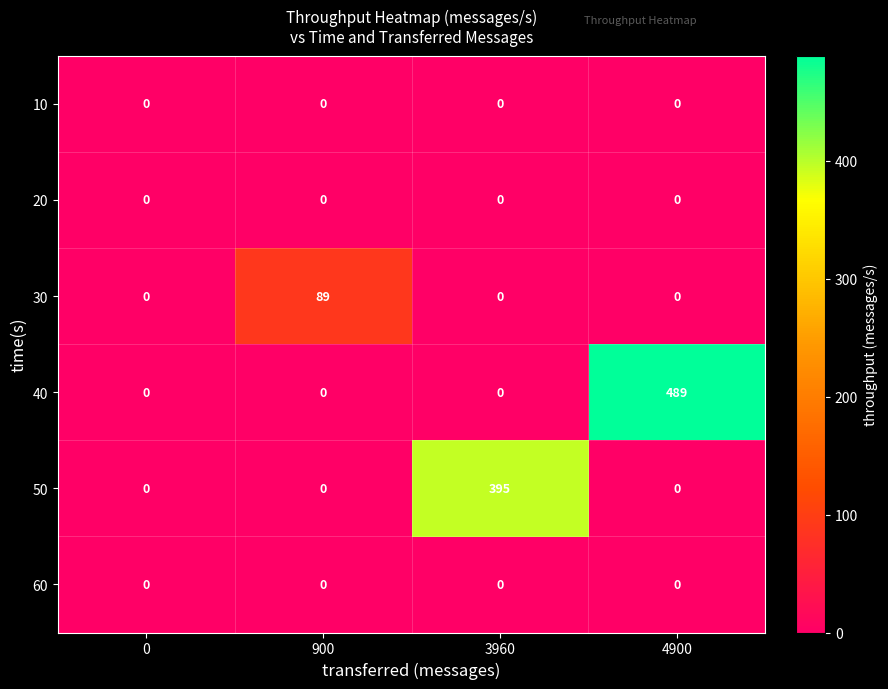

At how many categories does at least one series exceed 64?

3